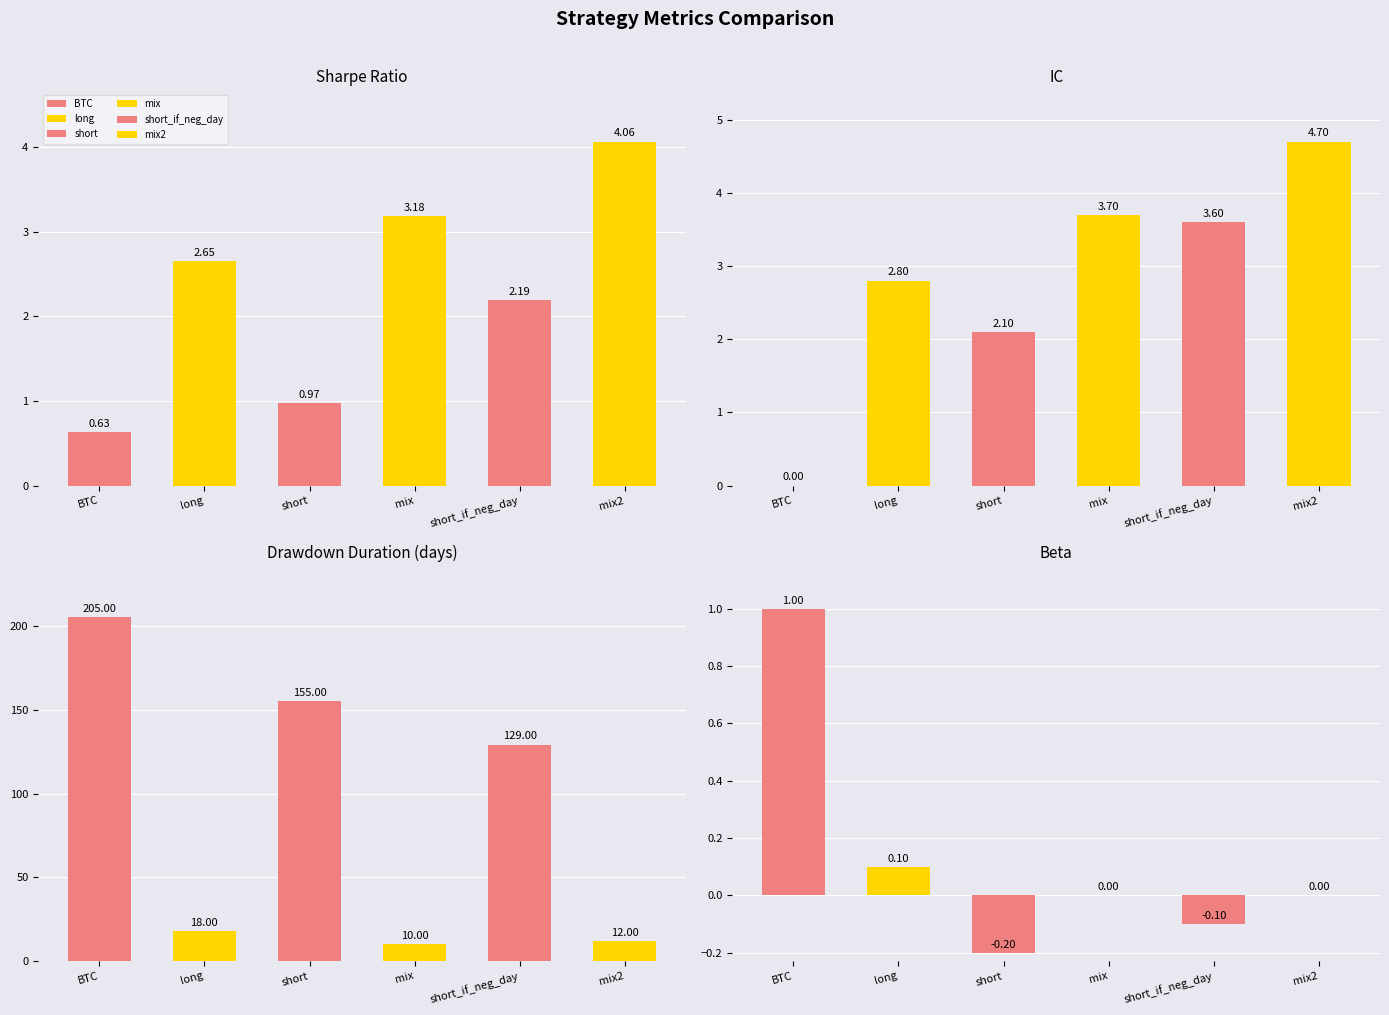

What is the difference between the maximum and minimum values in the IC series?

4.7